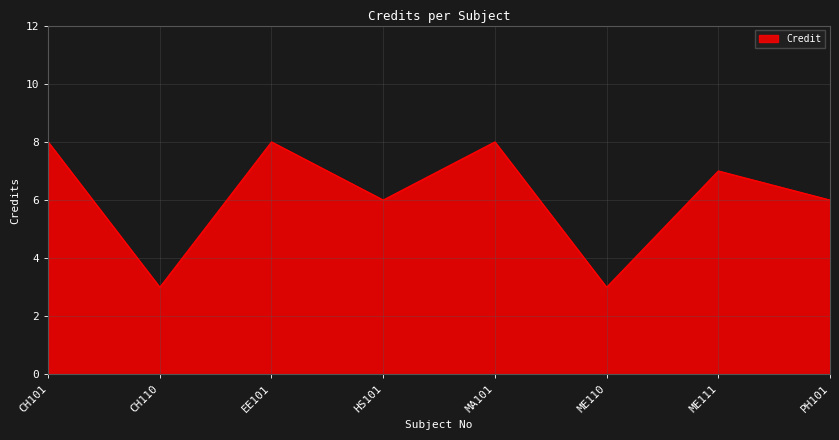

Does the chart have visible grid lines?

Yes